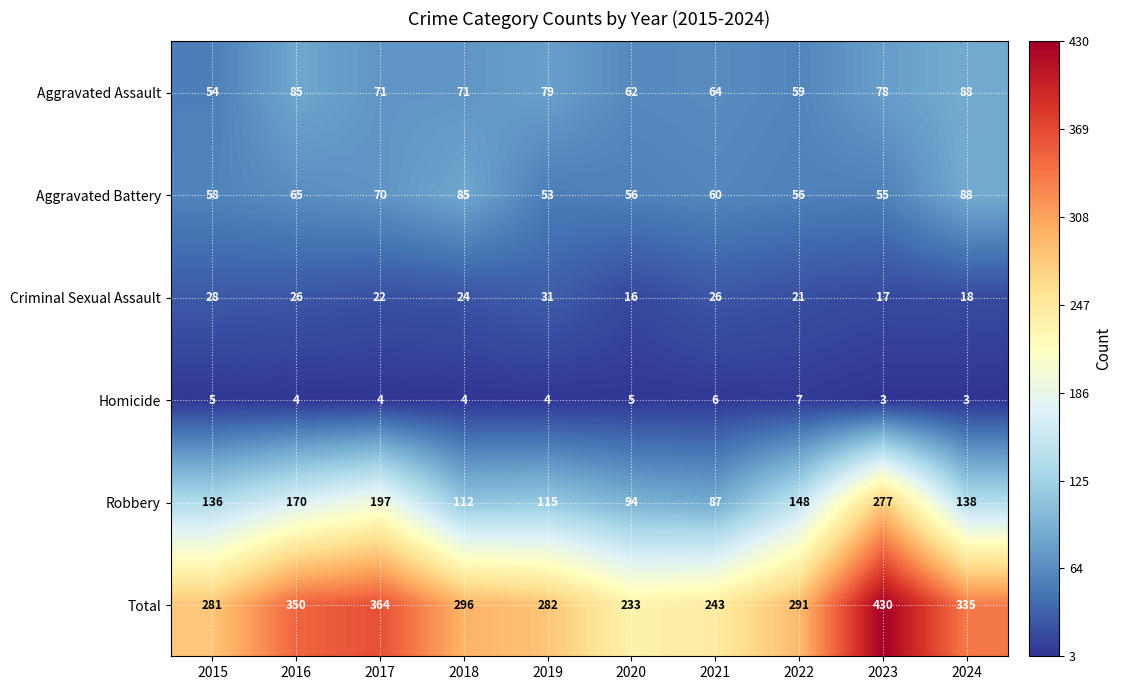

What is the spread (max minus min) of values at 2022?

284